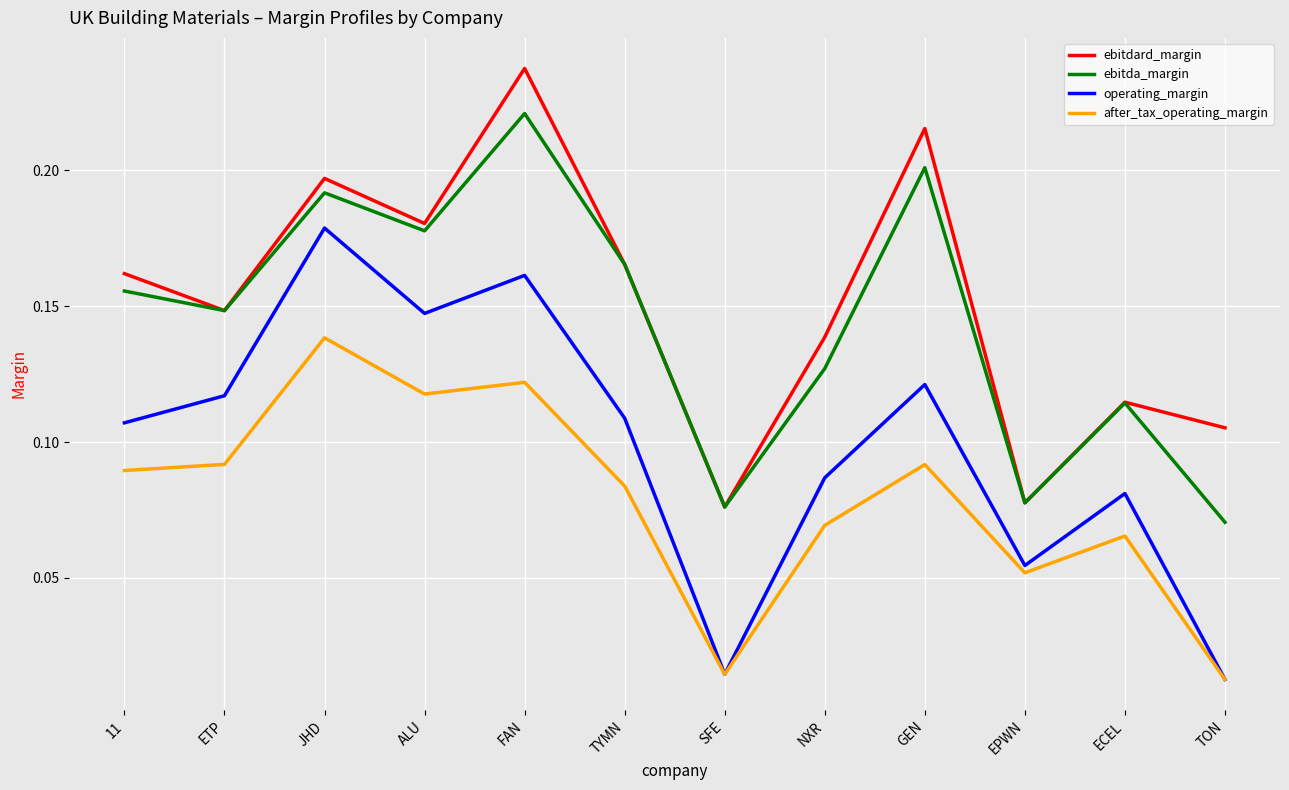

Which label corresponds to the largest value in the chart?

FAN